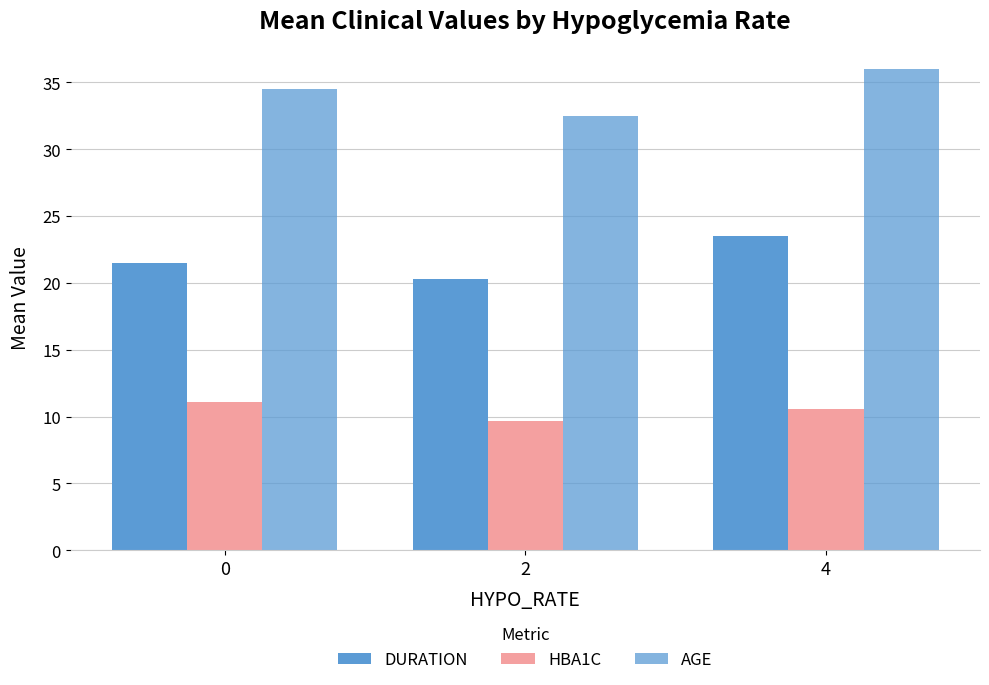

Which series has the largest total across all categories?

AGE